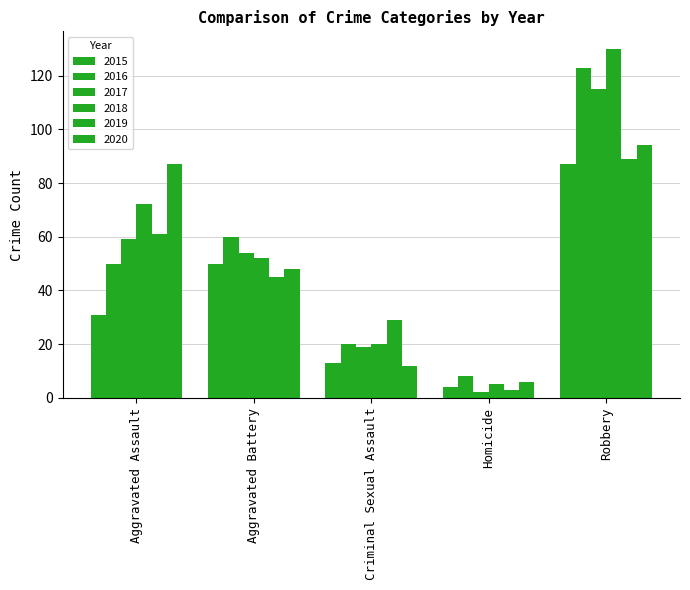

How many groups of bars are there?

5